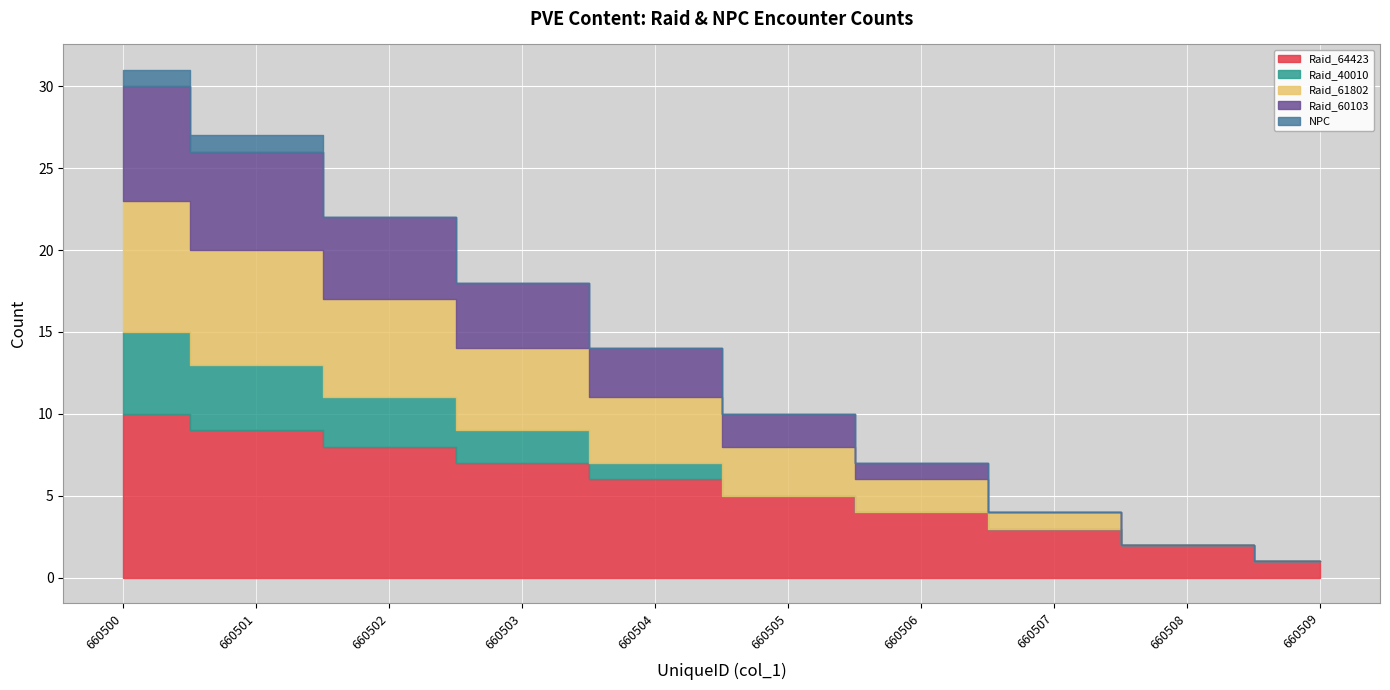

Reading left to right, extract all data points from this chart.

Raid_64423: 10	9	8	7	6	5	4	3	2	1
Raid_40010: 5	4	3	2	1	0	0	0	0	0
Raid_61802: 8	7	6	5	4	3	2	1	0	0
Raid_60103: 7	6	5	4	3	2	1	0	0	0
NPC: 1	1	0	0	0	0	0	0	0	0